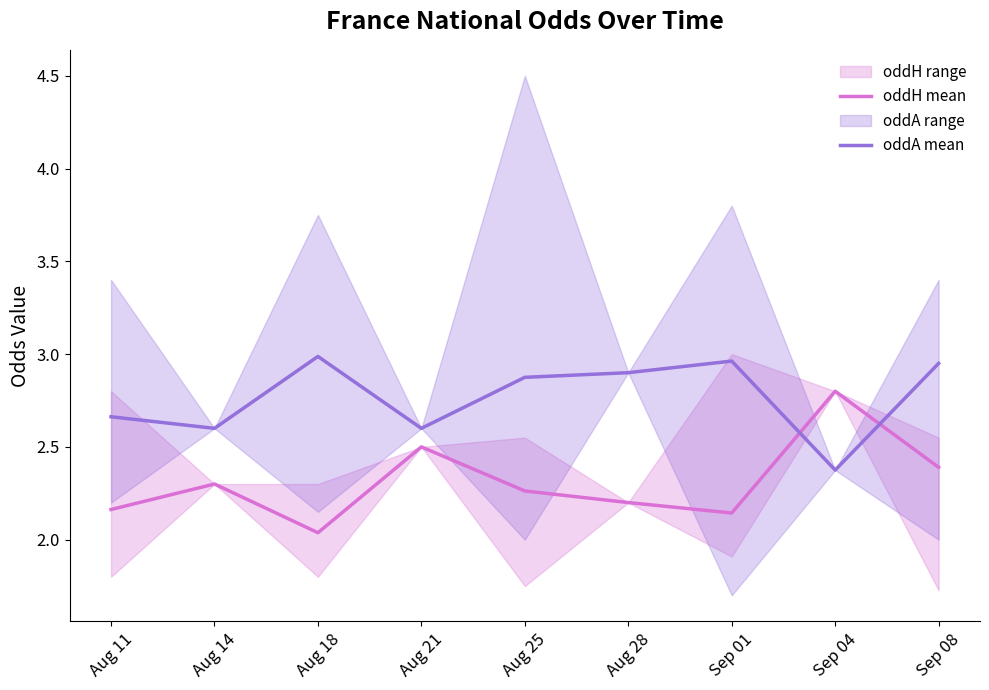

What is the approximate value of oddA mean at Sep 01?

3.0